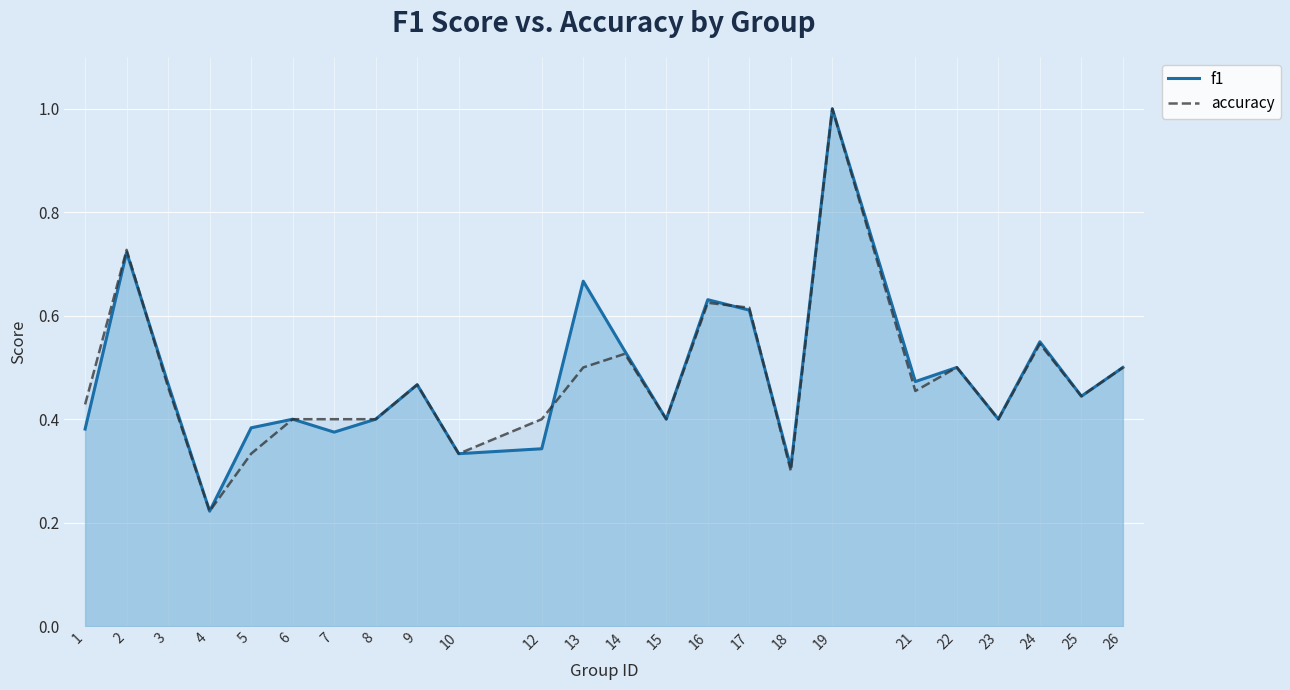

How many intersections are there between f1 and accuracy?

4